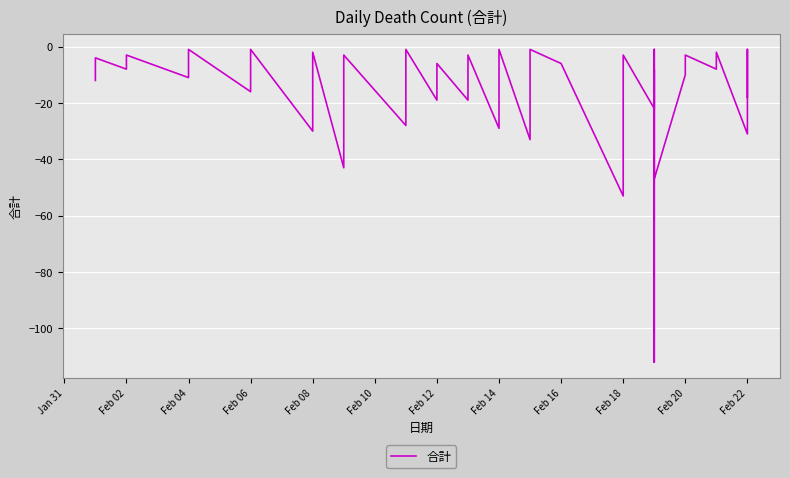

At which category does the data reach its first local peak?

Feb 02